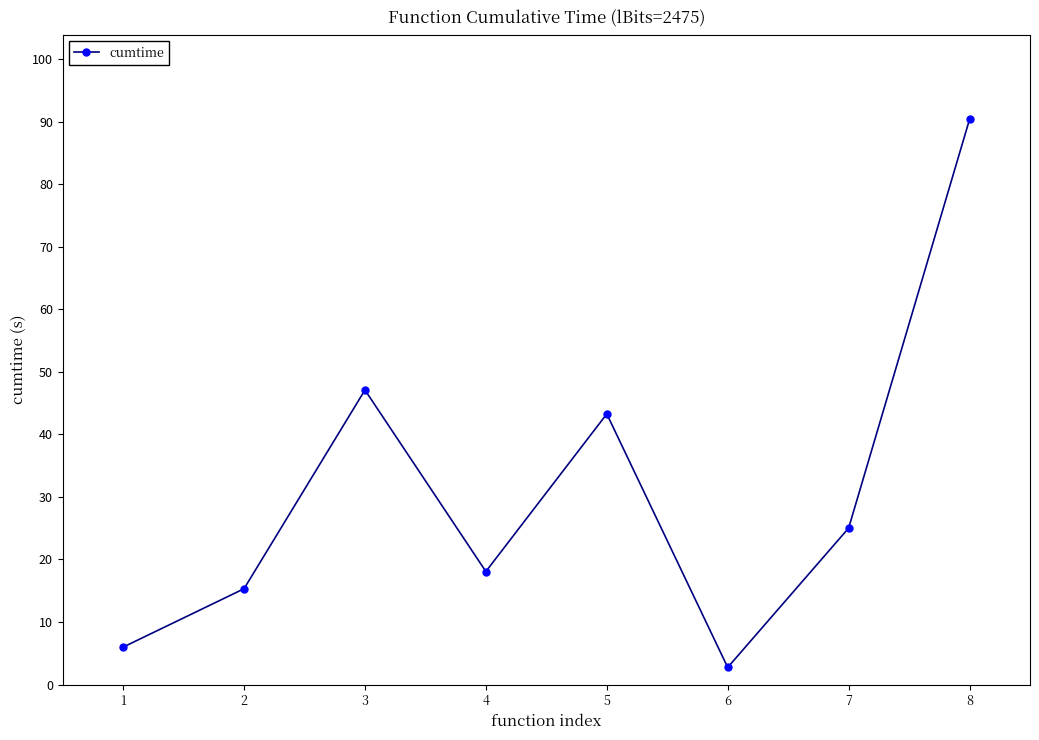

Reading right to left, transcribe all the data shown in this chart.

8=90.4	7=25.0	6=2.7	5=43.3	4=18.1	3=47.1	2=15.3	1=6.0